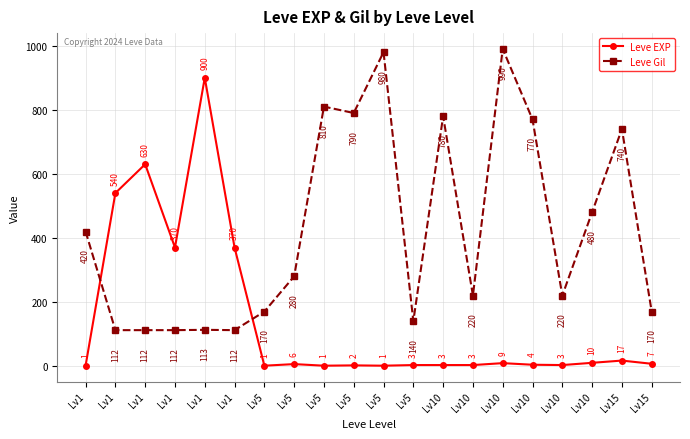

Reading left to right, list all the values displayed in this chart.

Leve EXP: 1	540	630	370	900	370	1	6	1	2	1	3	3	3	9	4	3	10	17	7
Leve Gil: 420	112	112	112	113	112	170	280	810	790	980	140	780	220	990	770	220	480	740	170